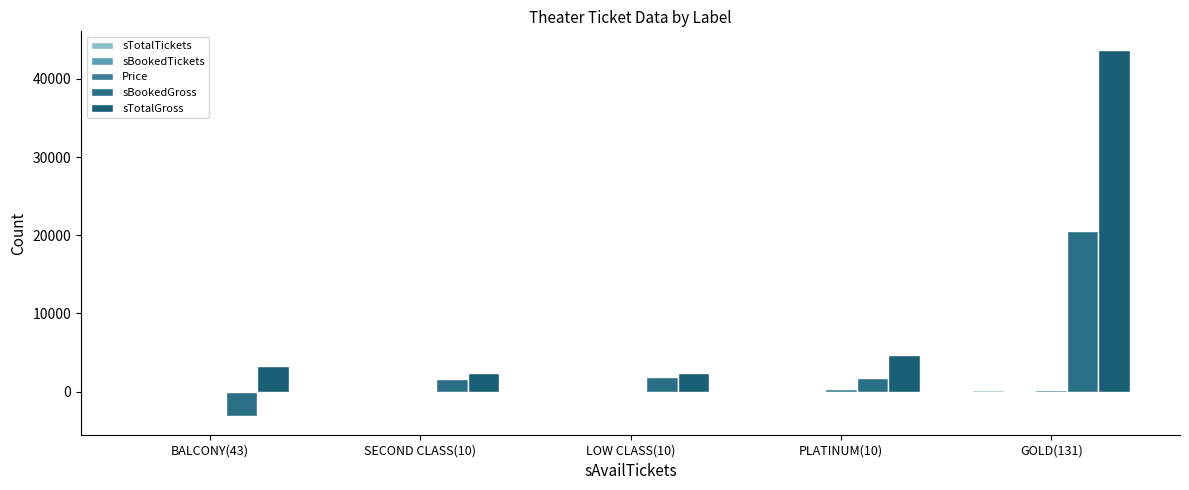

Is it true that Price equals 177 at GOLD(131)?

True